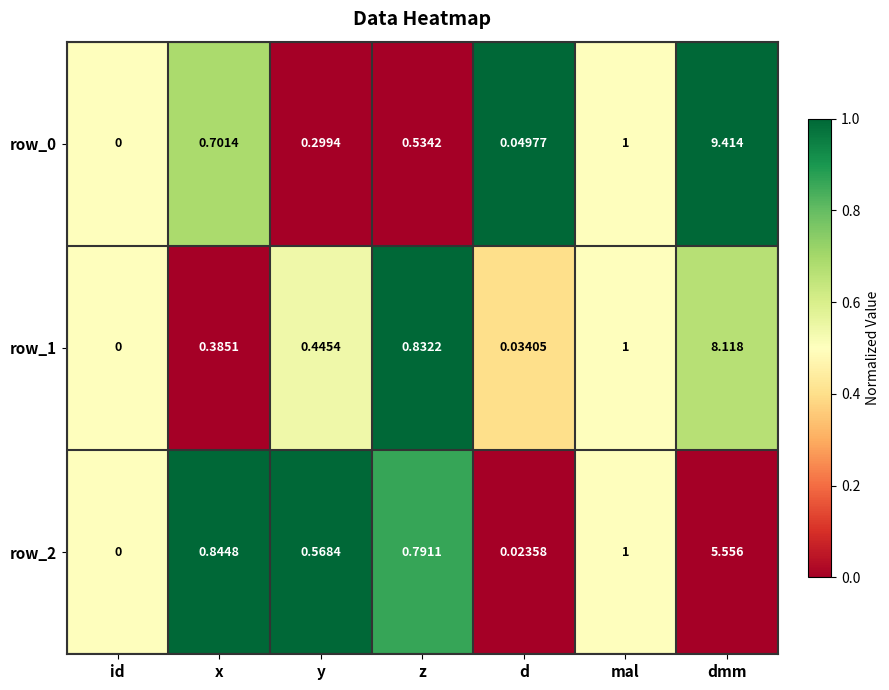

At which category is the sum across all series the highest?

dmm